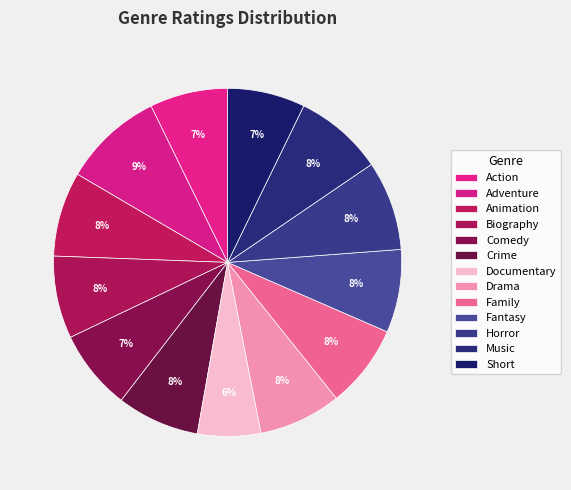

Combined, what portion of the pie is Crime and Horror?

16.0%